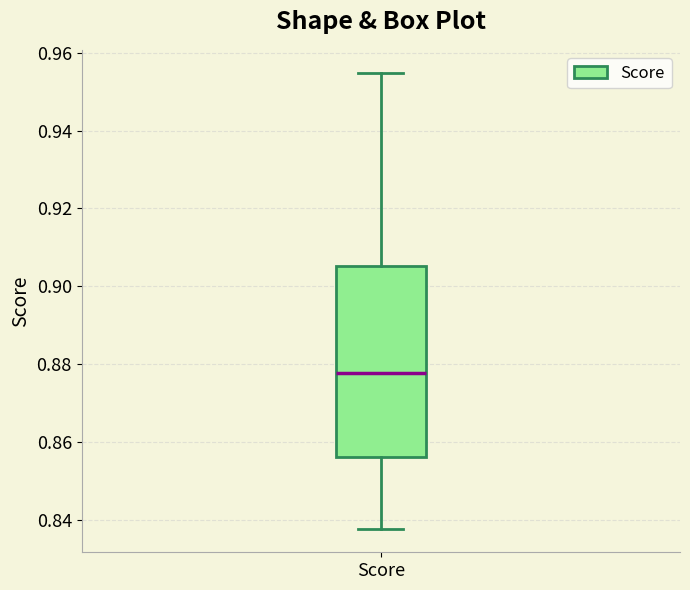

Where does the lower whisker of the box for Score end on the y-axis? The values are not printed on the chart, so give them approximately, as read against the axis.

0.838